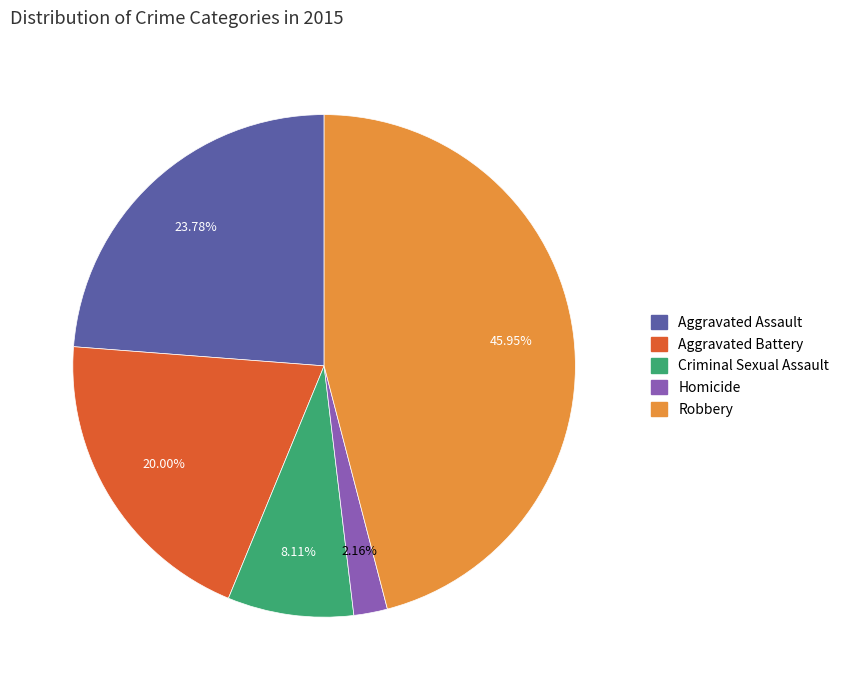

True or false: Robbery accounts for 46% of the total.

True